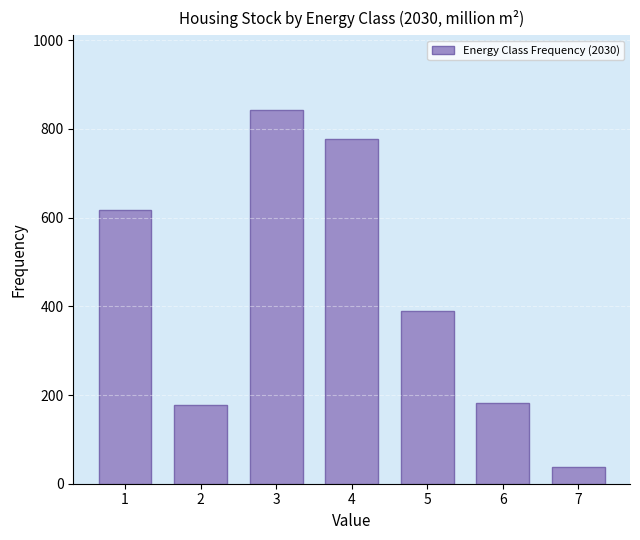

Reading left to right, transcribe all the data shown in this chart.

1=616.9	2=178.5	3=842.8	4=776.3	5=390.2	6=183.0	7=38.2